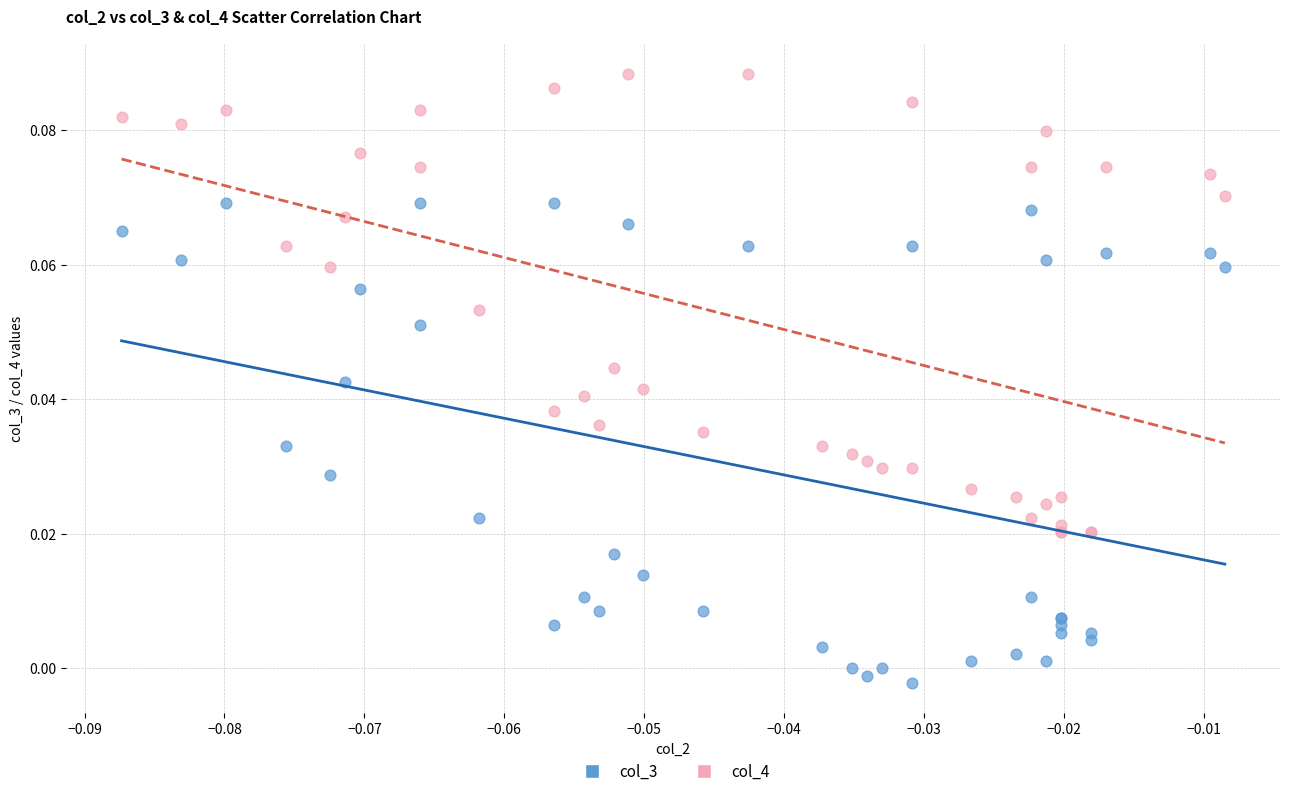

Which series reaches the minimum Y coordinate?

col_3